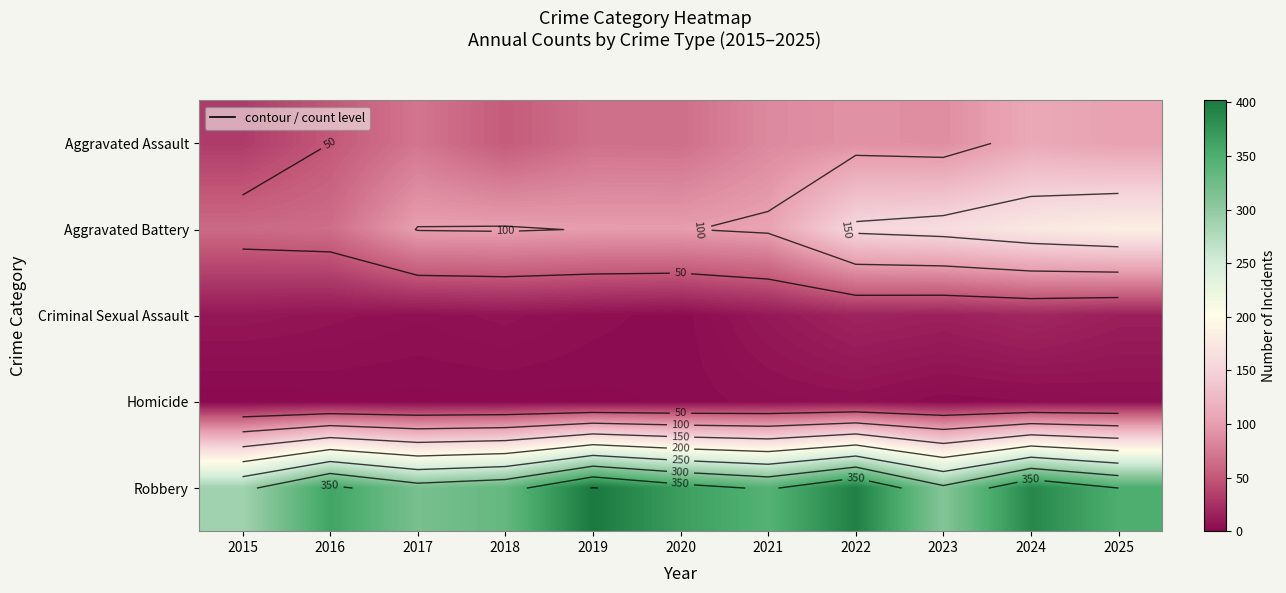

The Criminal Sexual Assault series shows 2 at 2015. True or false?

False